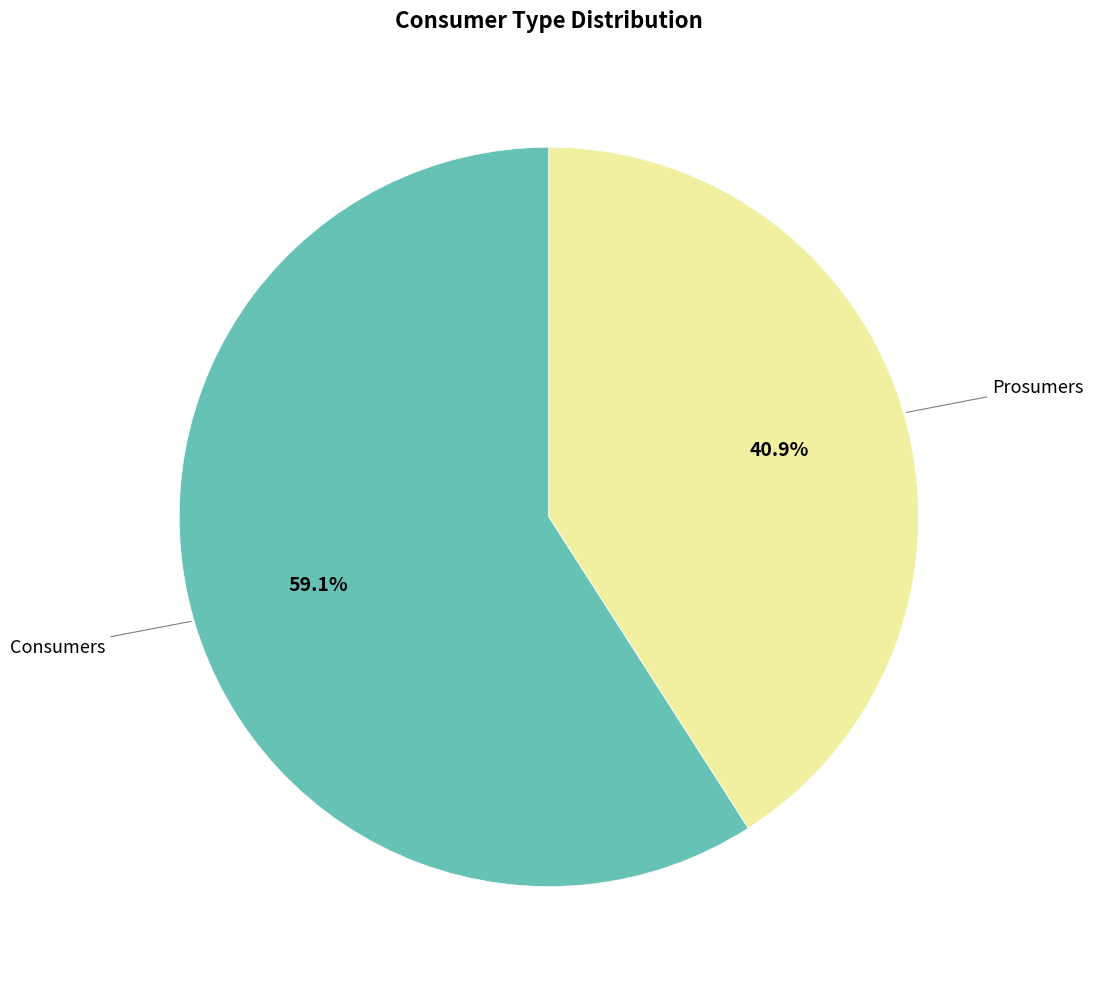

Count the number of slices in the pie.

2